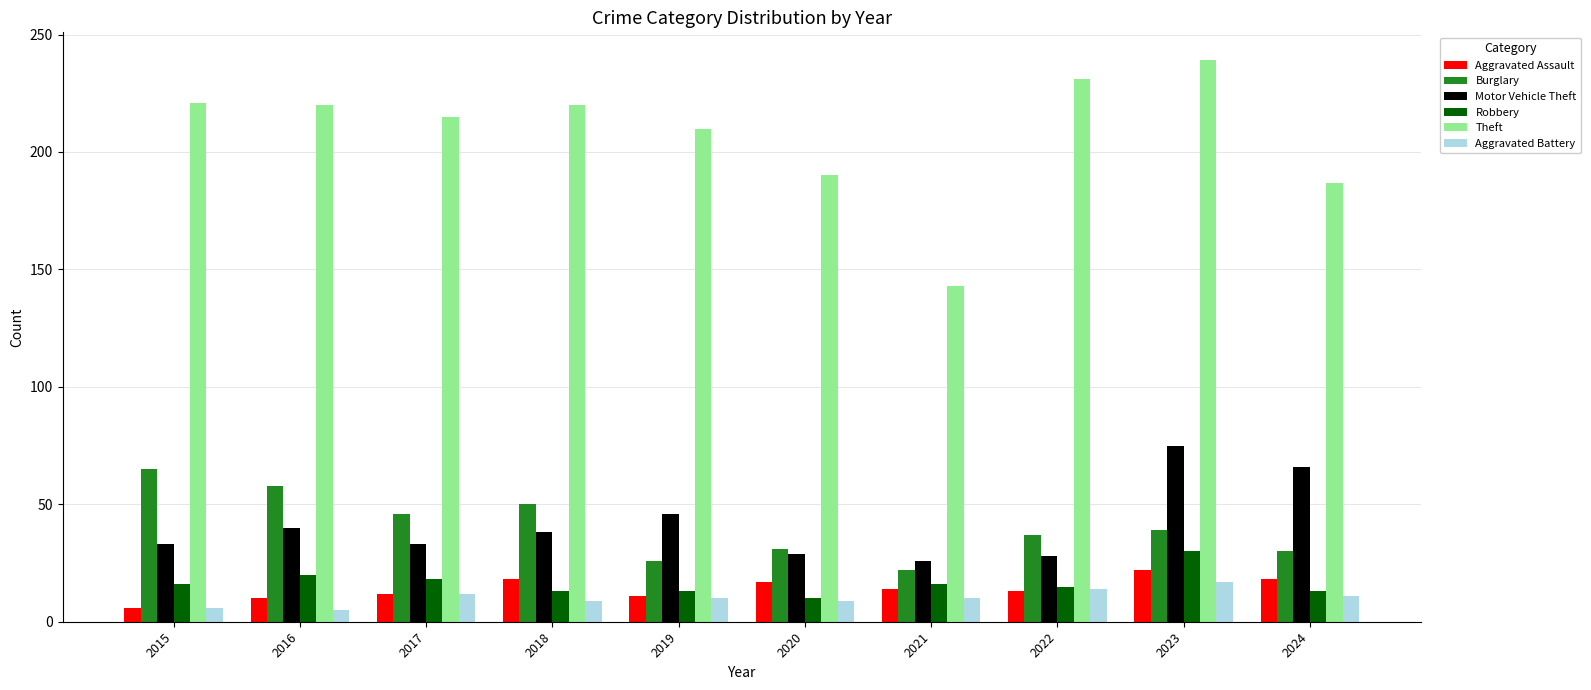

At which category is the sum across all series the highest?

2023